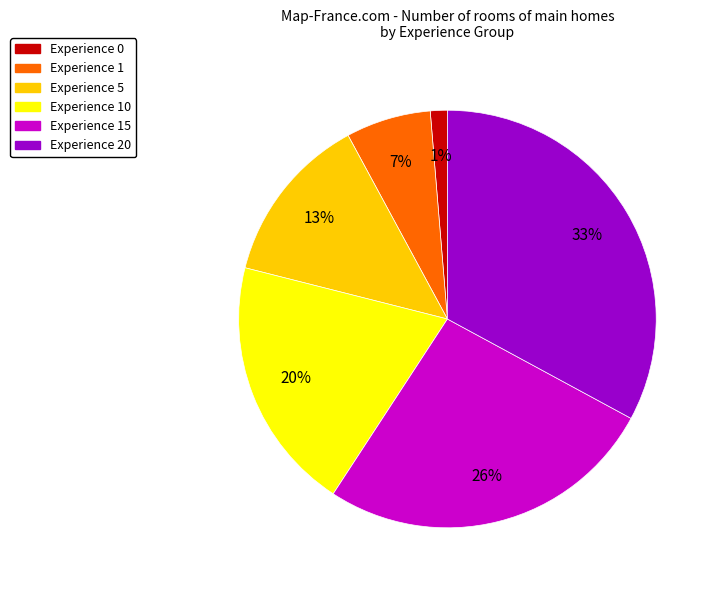

To the nearest percent, what is the difference between the largest and smallest slice percentages?

32%